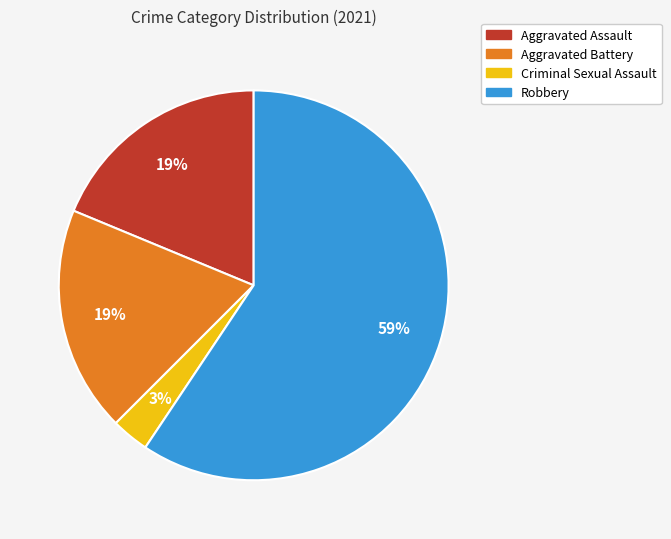

How many slices are in this pie chart?

4